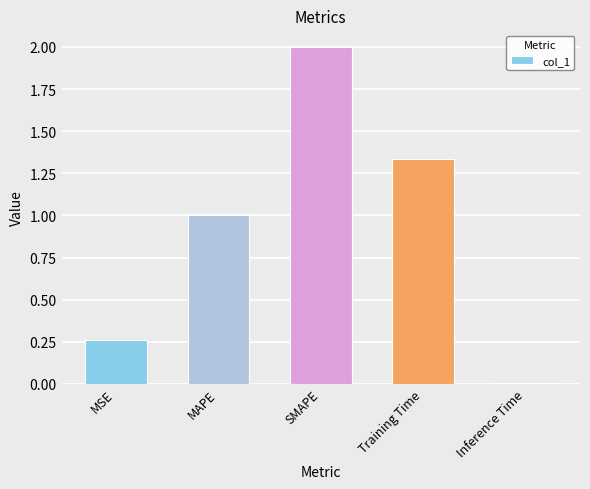

At which category does the chart reach its peak across all series?

SMAPE